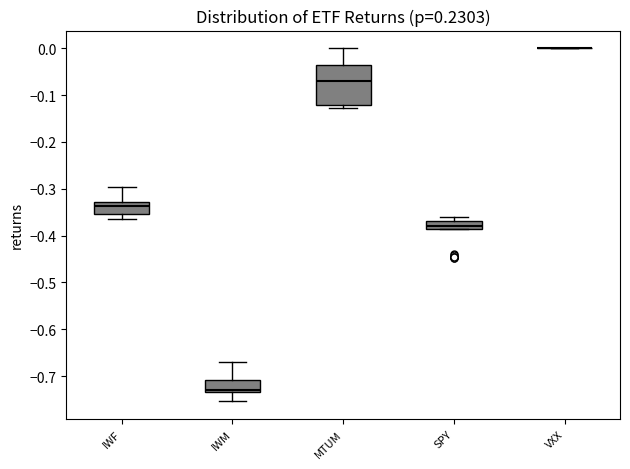

Which box is the tallest, from its lower edge to its upper edge?

MTUM